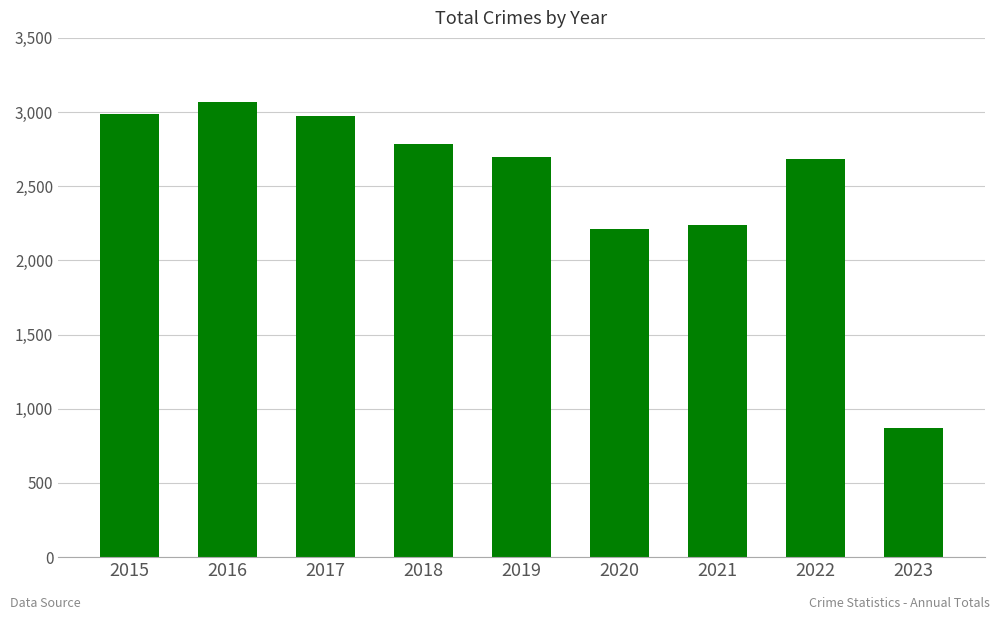

What is the sum of all values?

22525